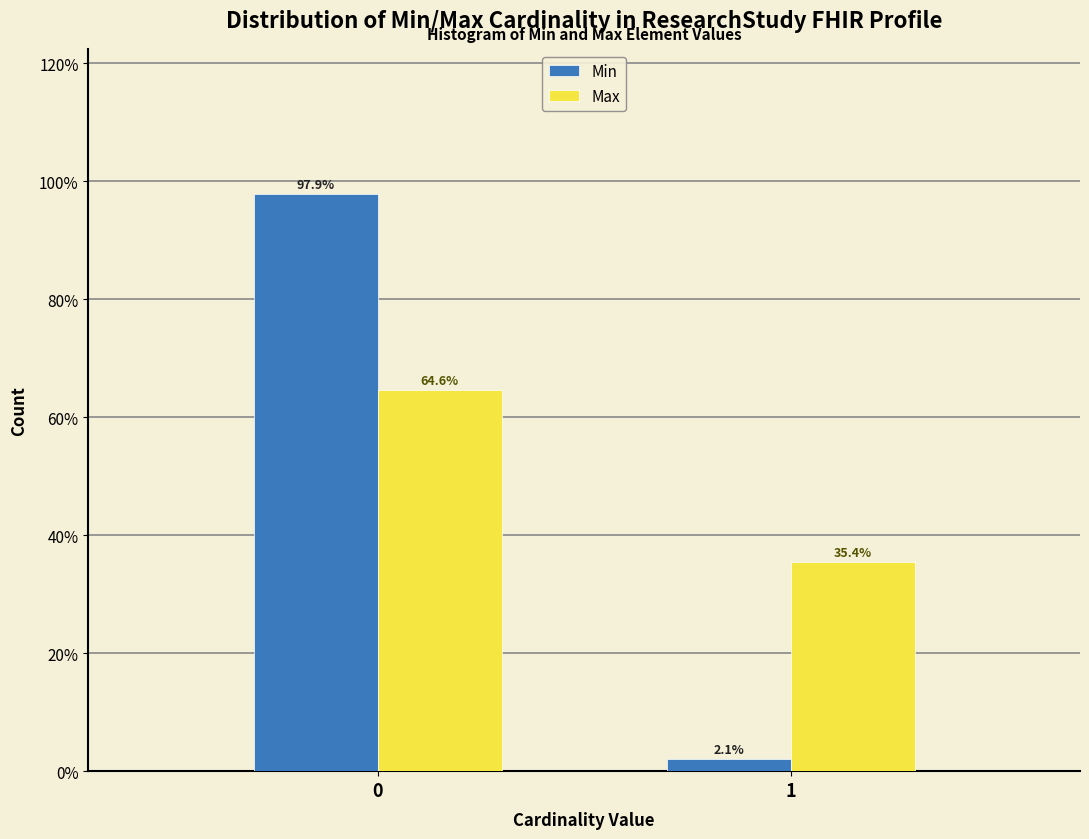

Reading left to right, extract all data points from this chart.

Min: 97.9	2.1
Max: 64.6	35.4